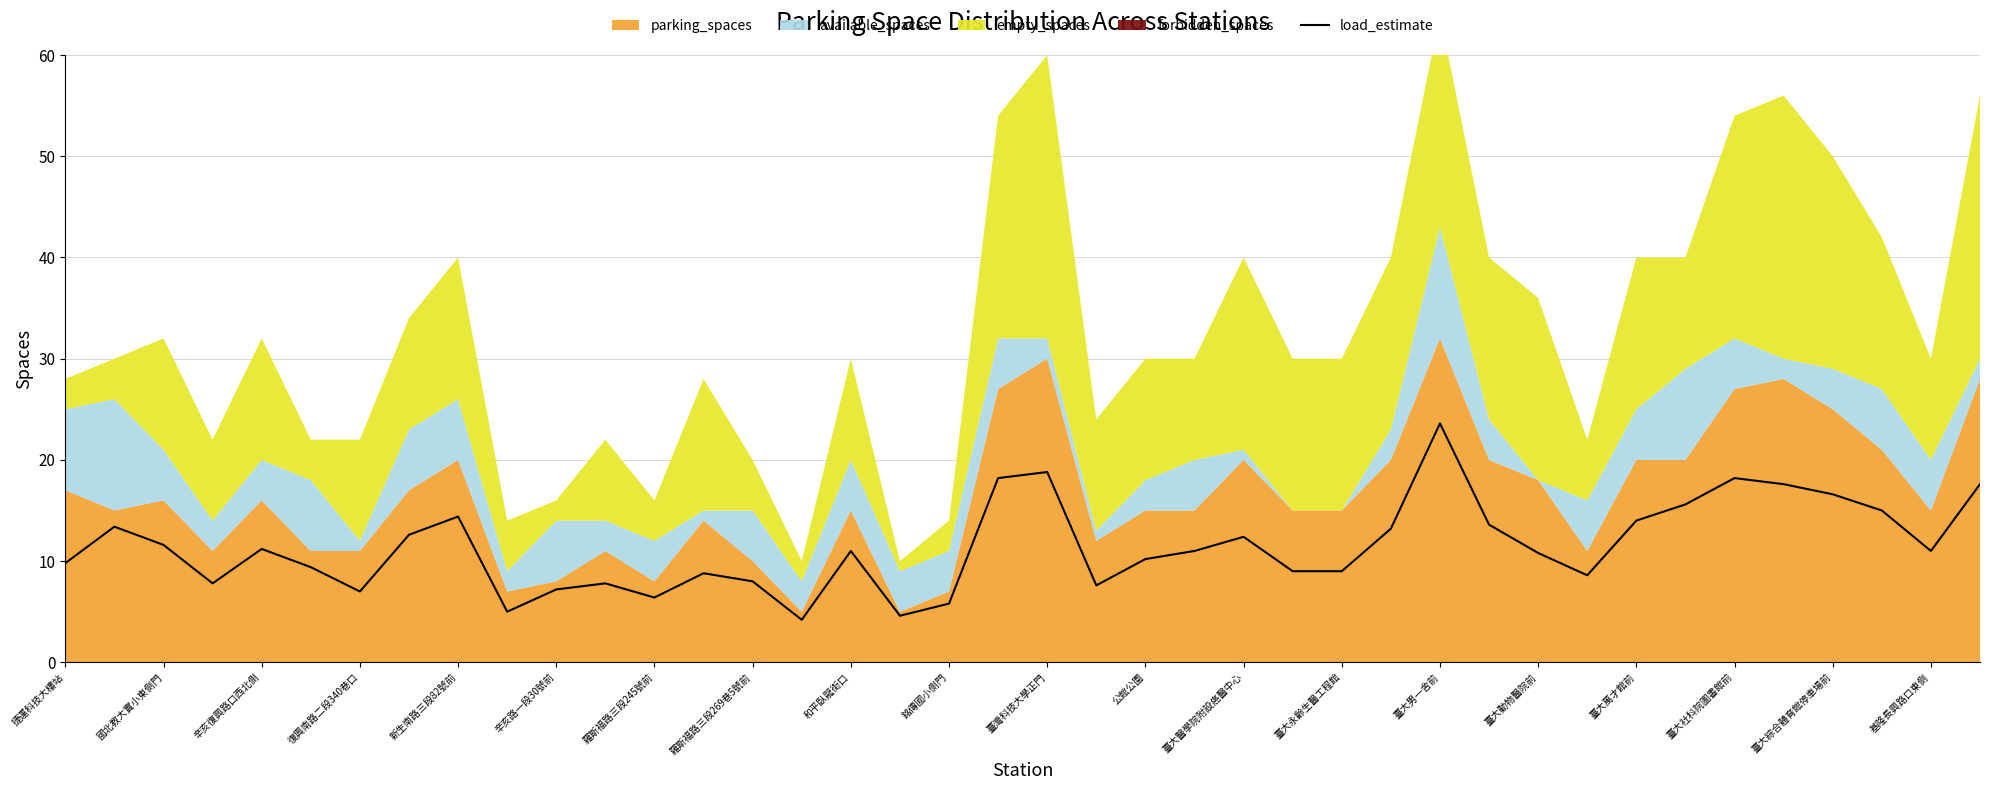

Reading left to right, transcribe all the data shown in this chart.

9.8	13.4	11.6	7.8	11.2	9.4	7.0	12.6	14.4	5.0	7.2	7.8	6.4	8.8	8.0	4.2	11.0	4.6	5.8	18.2	18.8	7.6	10.2	11.0	12.4	9.0	9.0	13.2	23.6	13.6	10.8	8.6	14.0	15.6	18.2	17.6	16.6	15.0	11.0	17.6